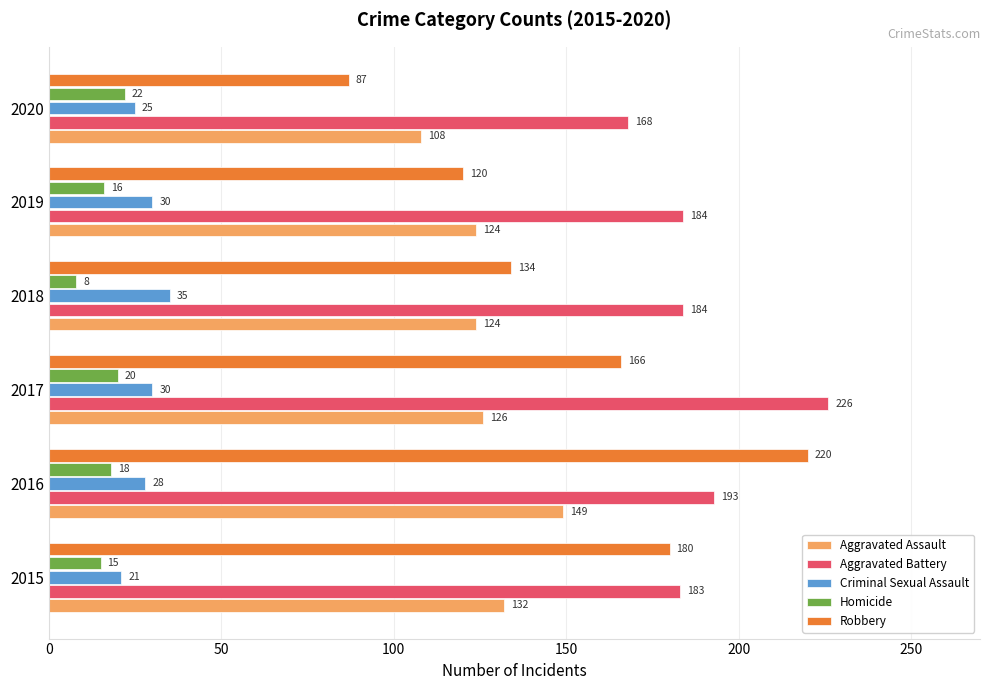

Where is Aggravated Assault nearest to the value 128?

2017